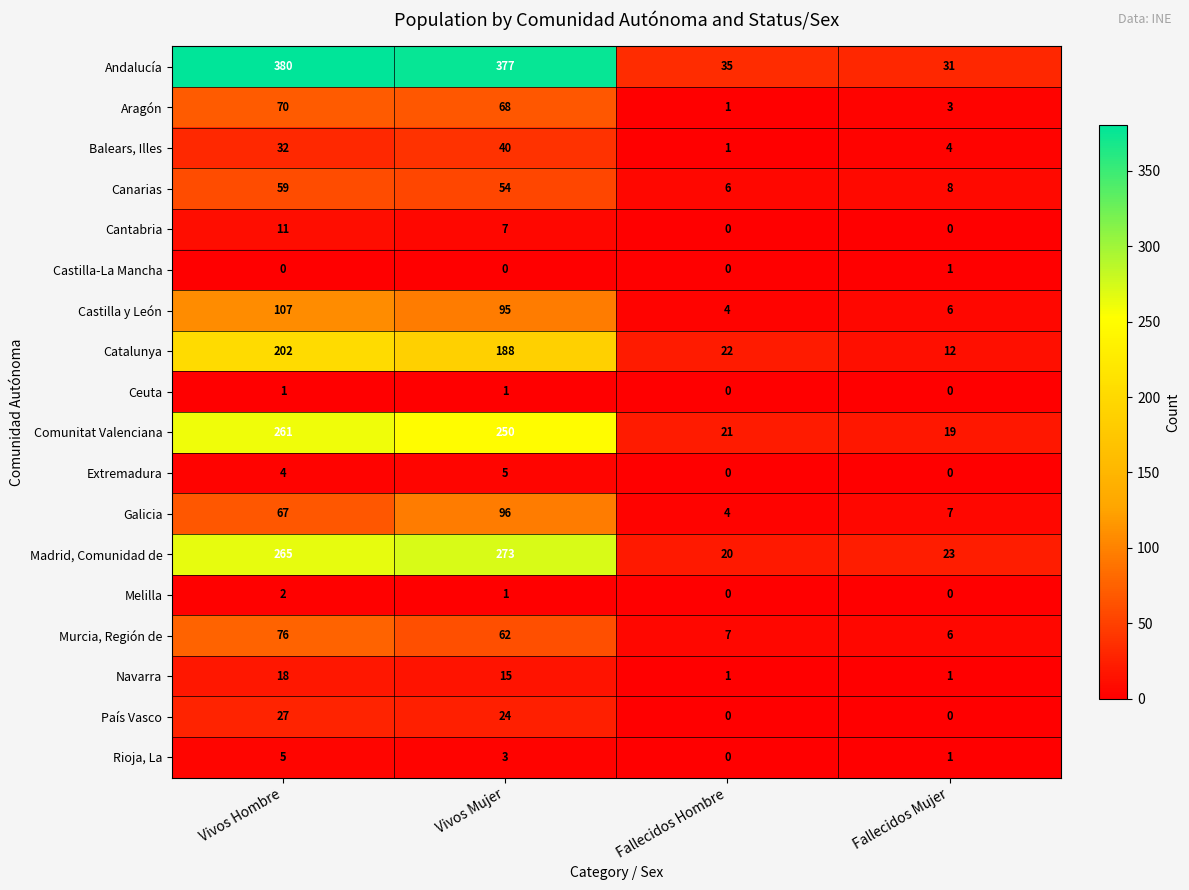

At which label does Catalunya reach its minimum?

Fallecidos Mujer